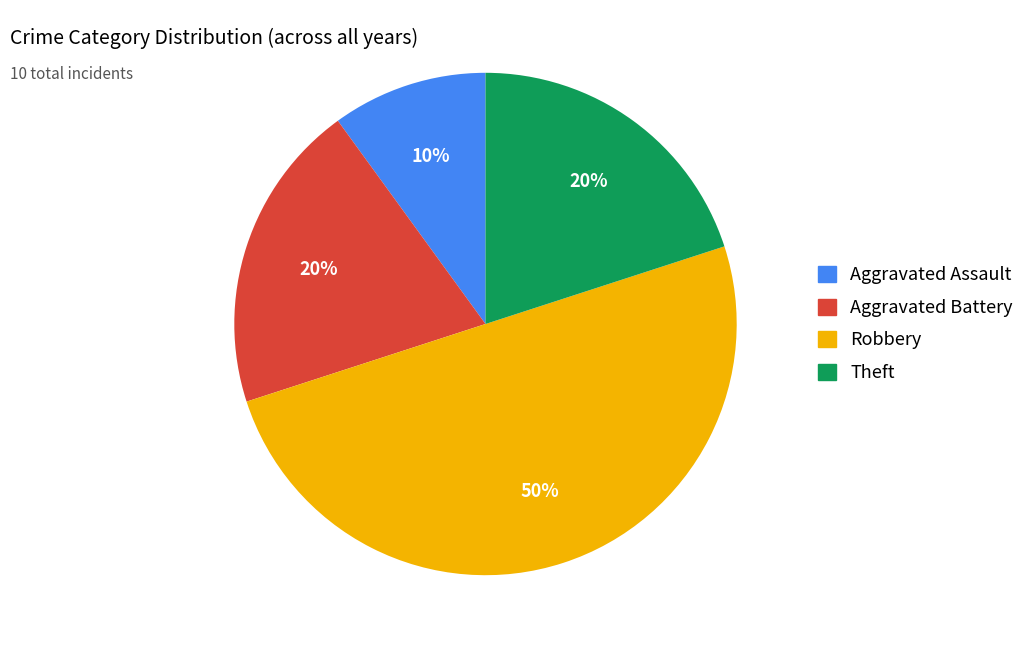

Does Theft account for over 50% of the chart?

No